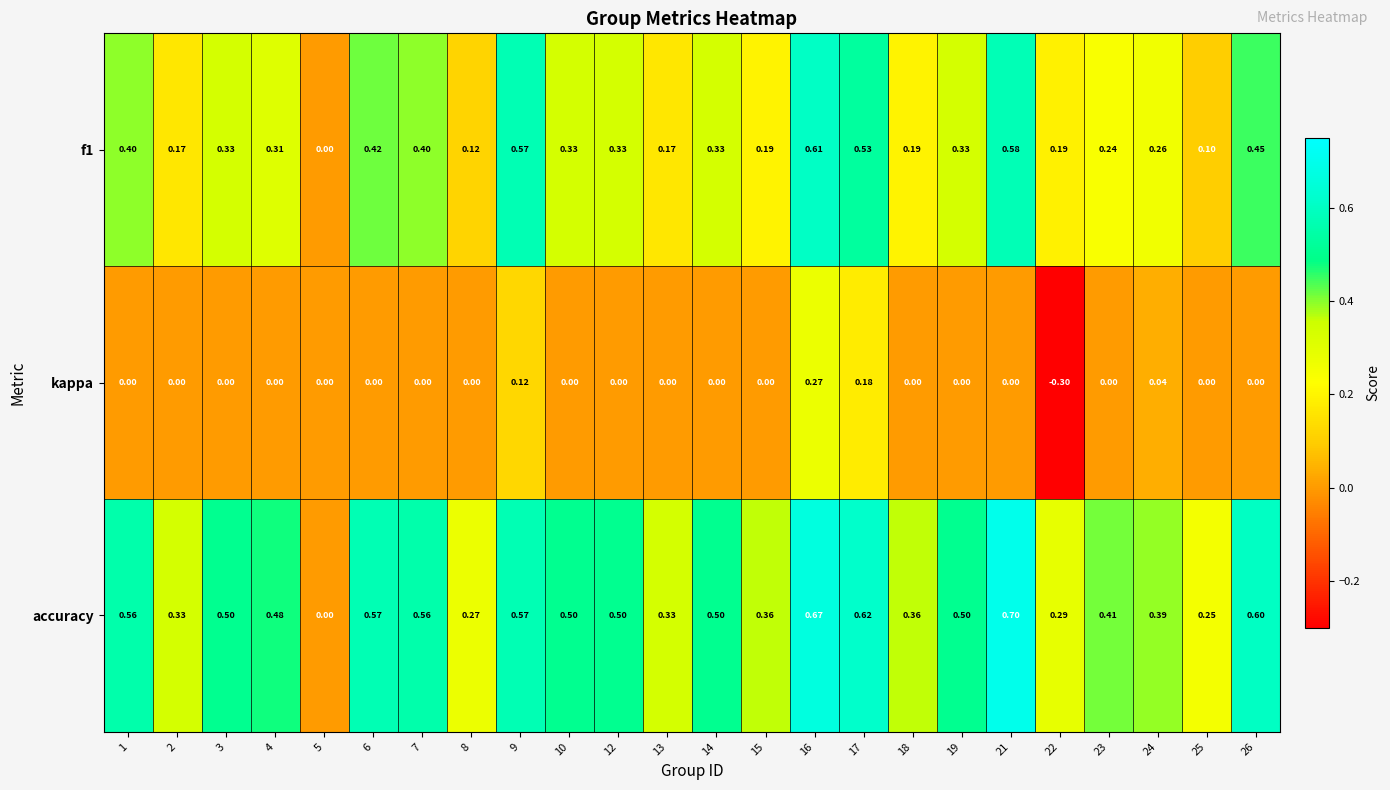

Which series has the widest spread of values?

accuracy